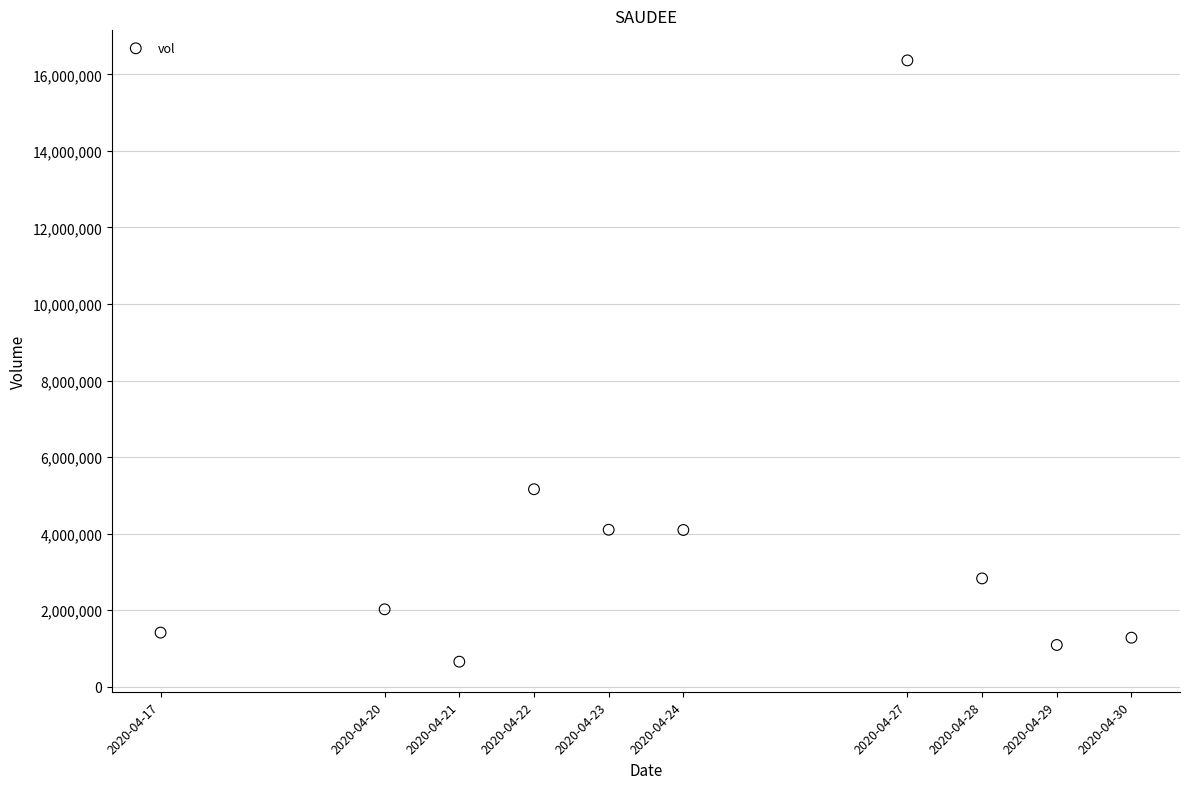

What is the average Y value?

3899080